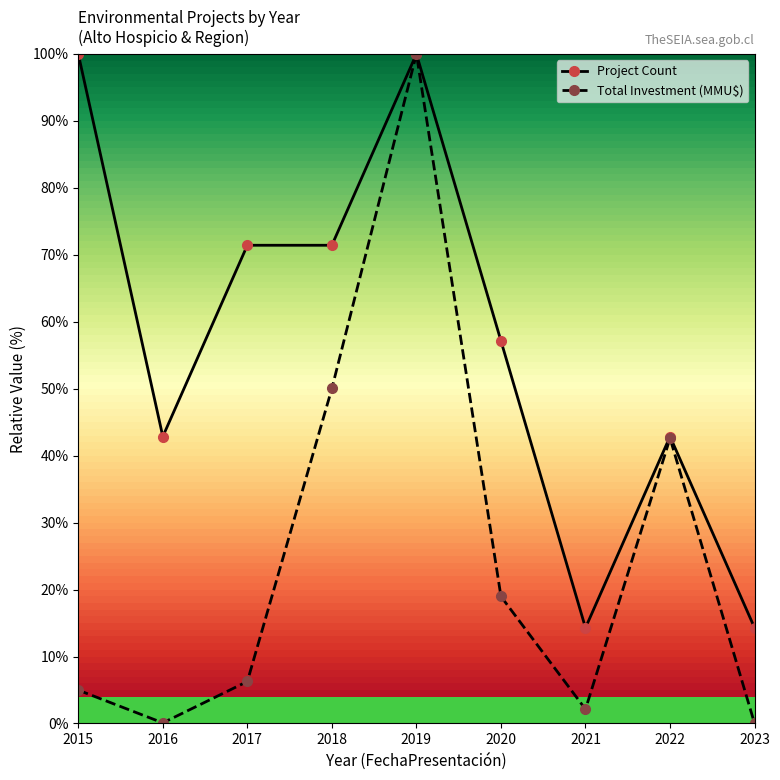

How many series are shown in this chart?

2